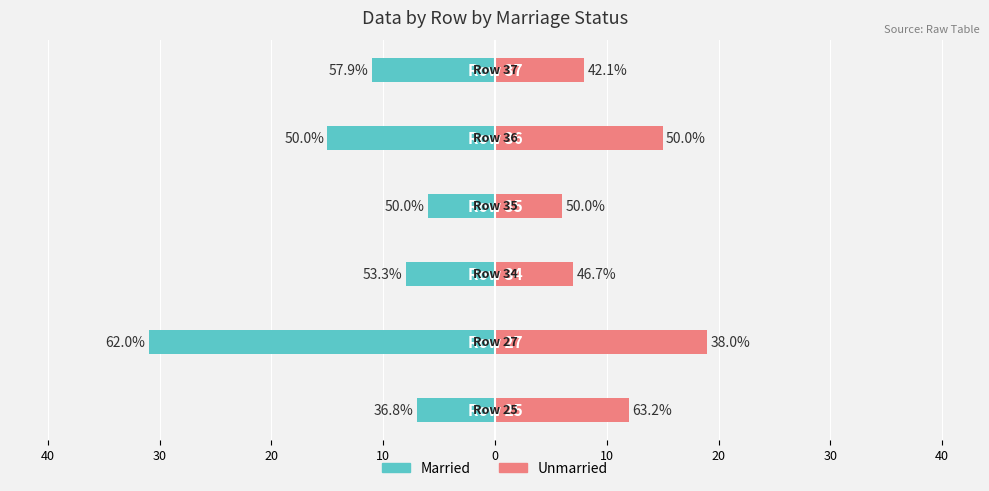

What are all the series names shown in the legend?

Married, Unmarried